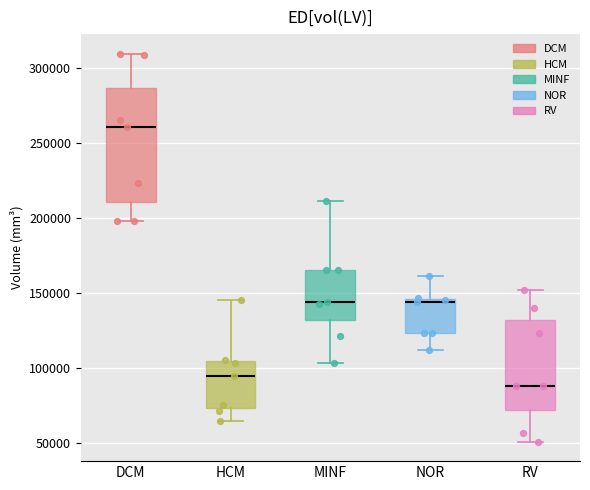

Where does the lower whisker of the box for MINF end on the y-axis? The values are not printed on the chart, so give them approximately, as read against the axis.

105000